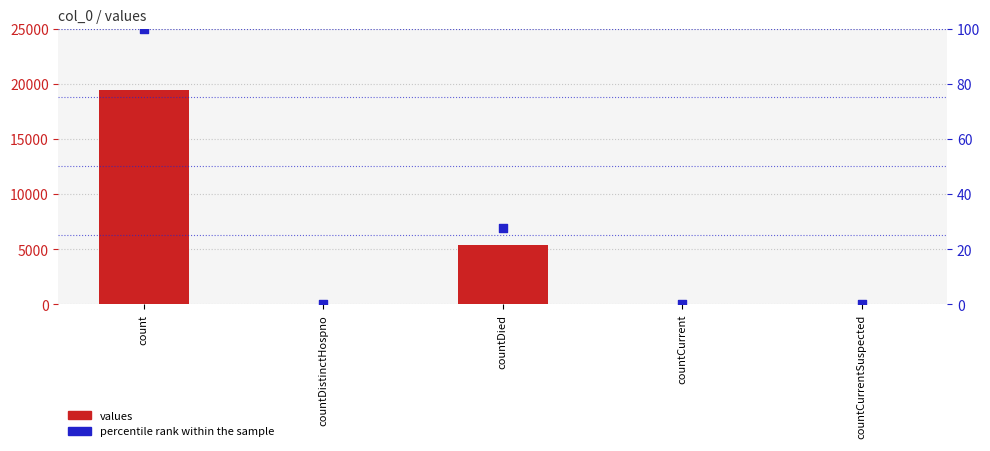

What are all the series names shown in the legend?

values, percentile rank within the sample